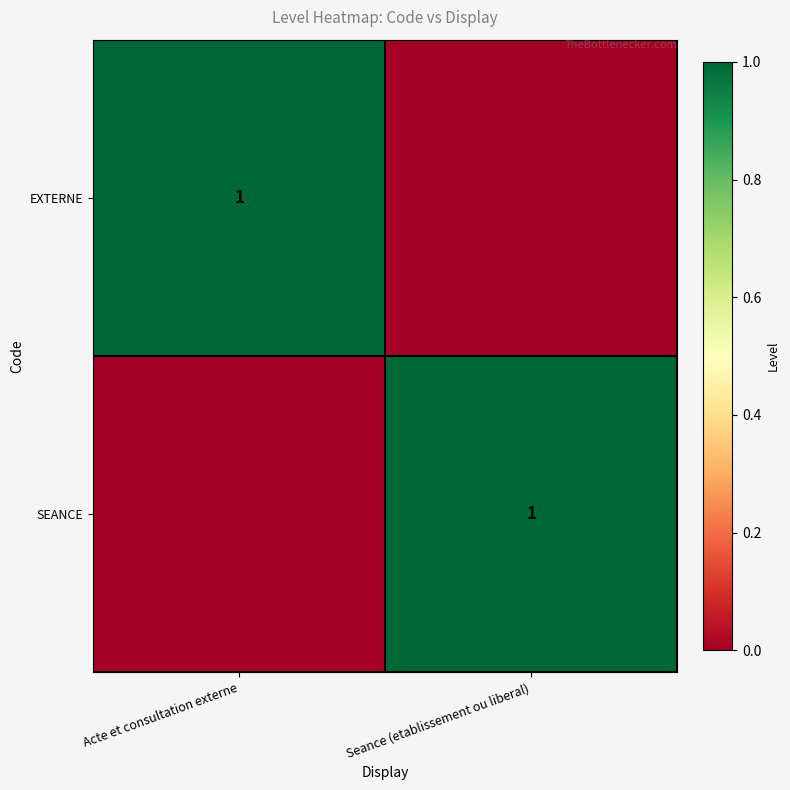

Is it true that EXTERNE equals 1 at Acte et consultation externe?

True